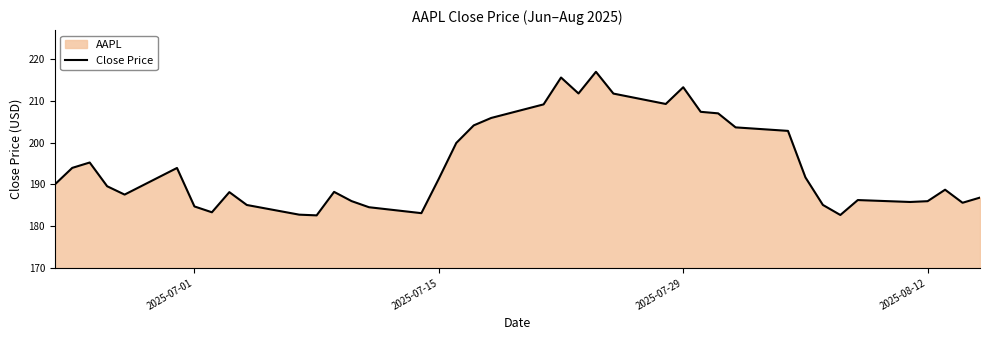

What is the value of the 7th point from the left?

184.7